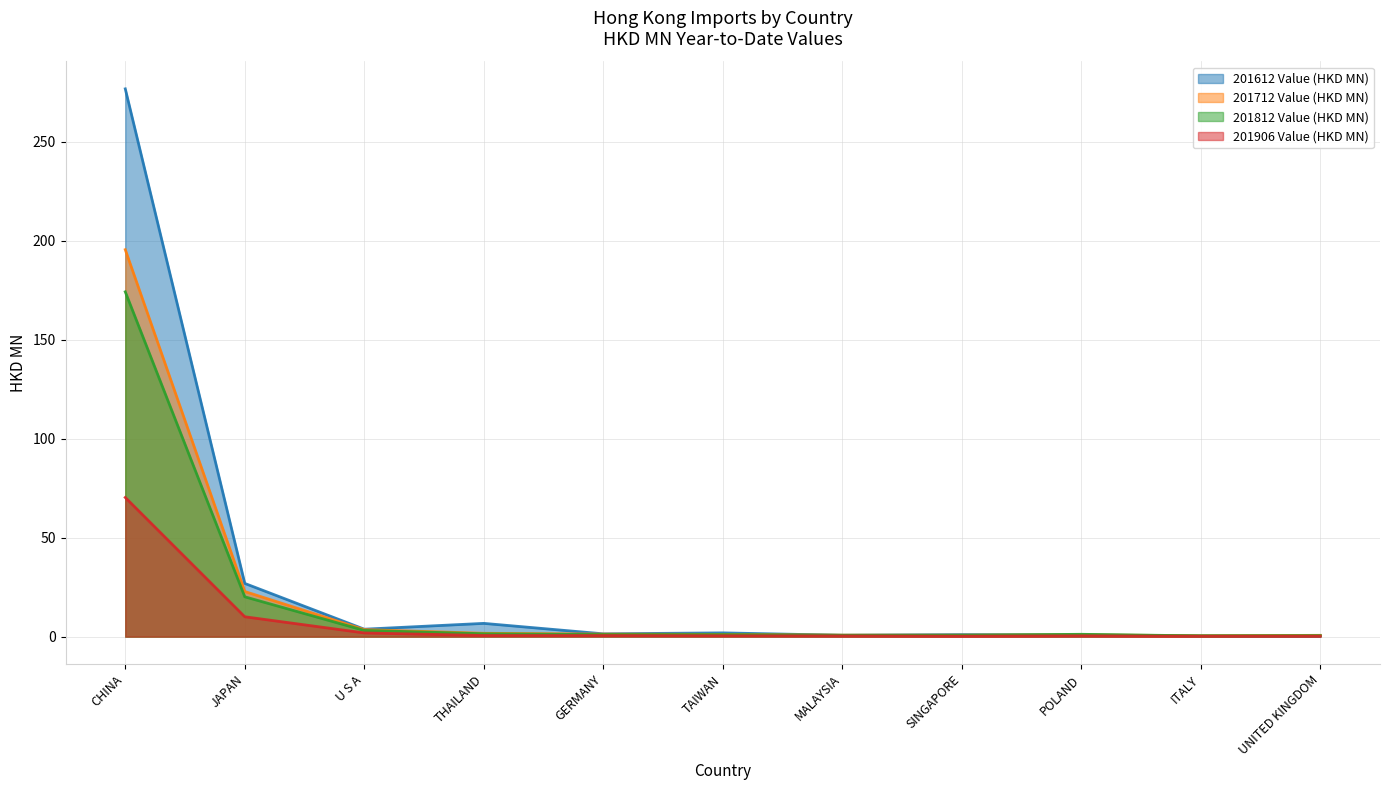

What is the difference between the maximum and minimum values in the 201712 Value (HKD MN) series?

195.0